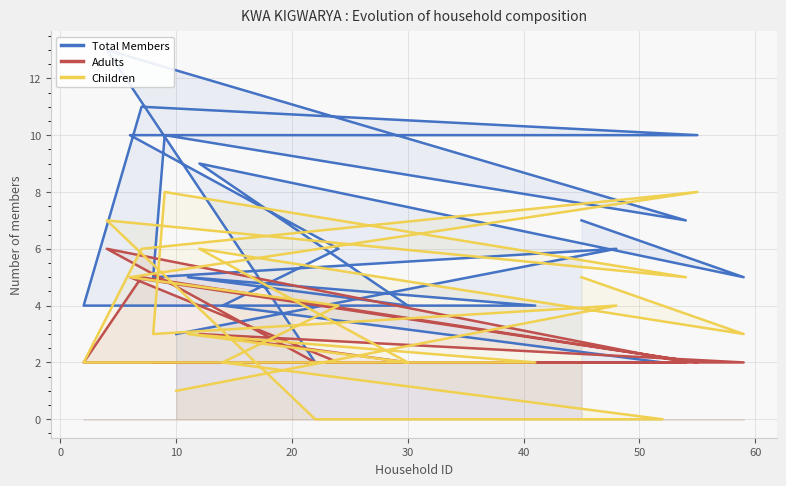

Rank the series by their maximum value, from lowest to highest.

Adults, Children, Total Members